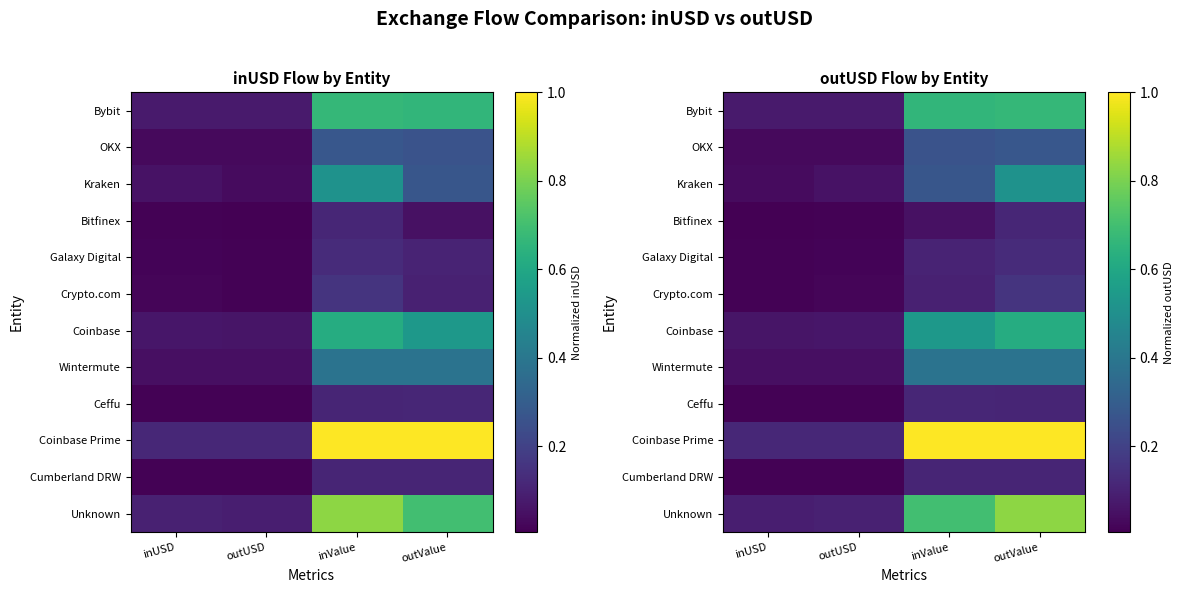

What is the difference between the Unknown values at inValue and outUSD?

0.6